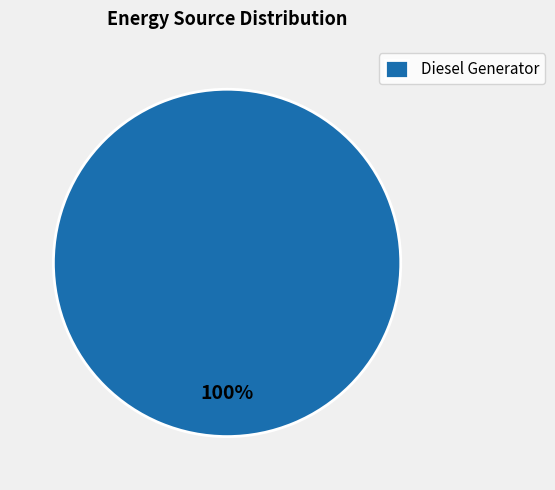

What percentage is the Diesel Generator slice, to the nearest percent?

100%